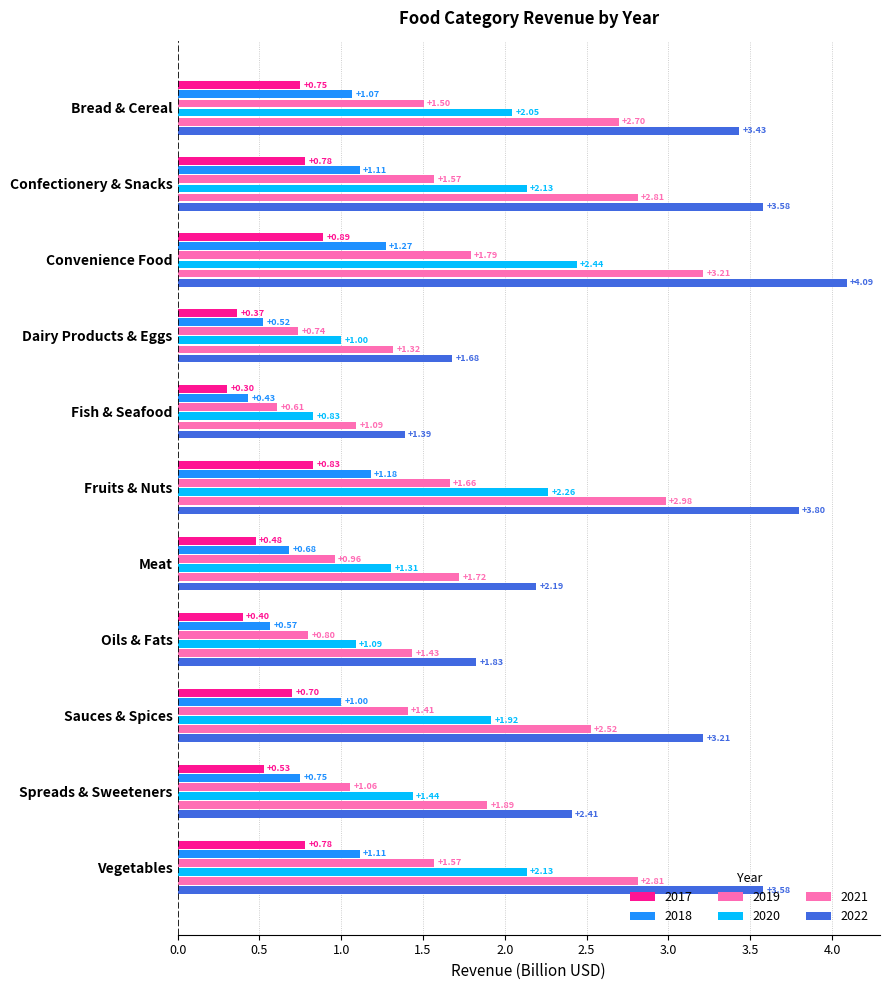

How many categories are shown in the chart?

11